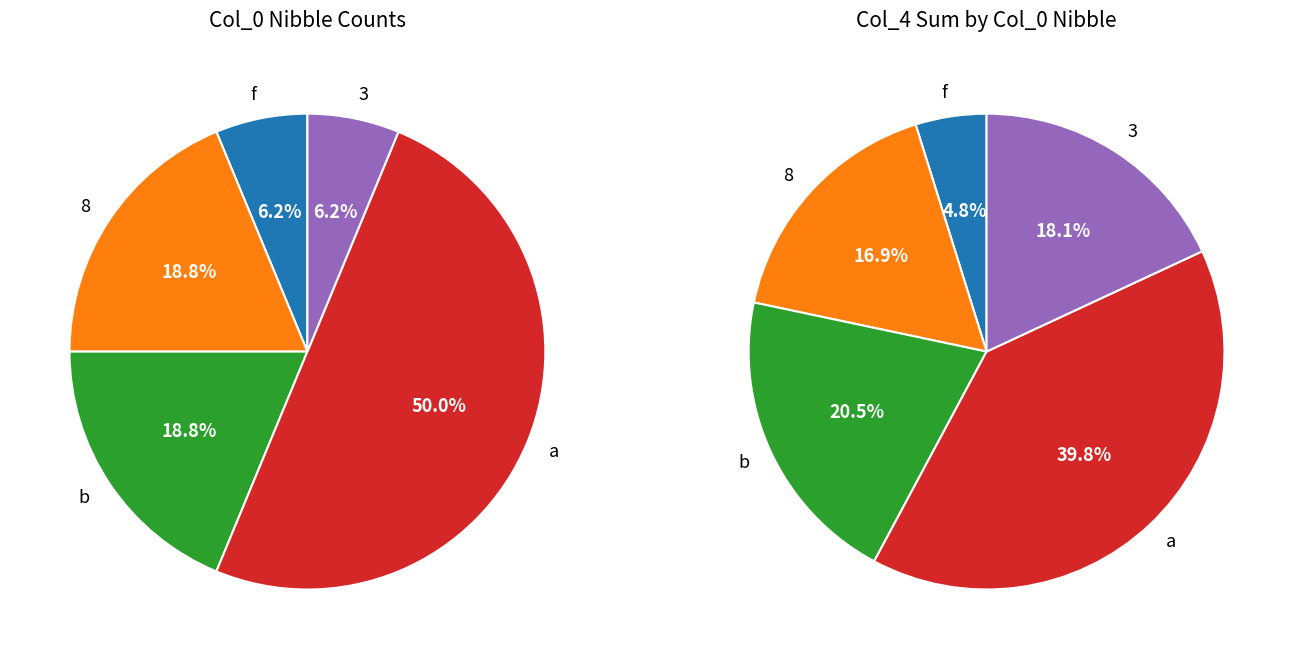

True or false: b accounts for 8% of the total.

False